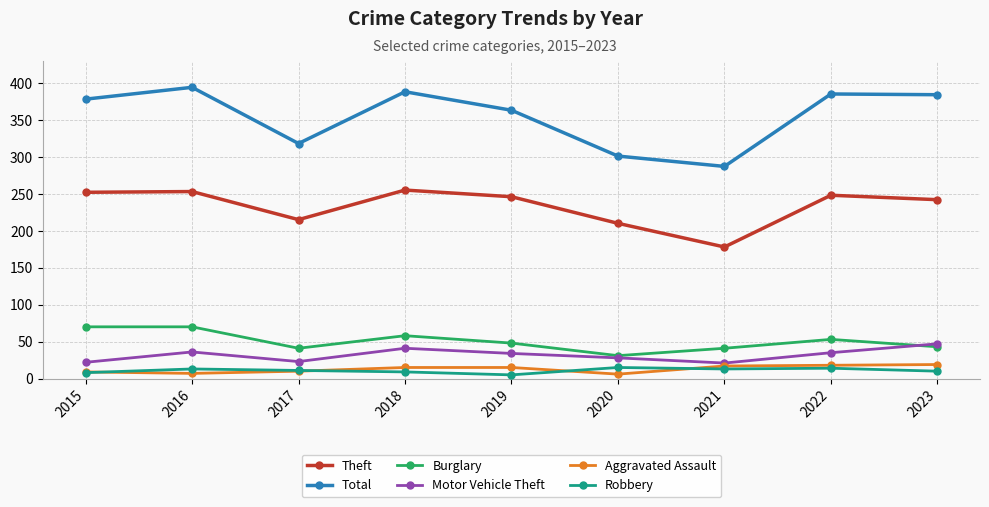

True or false: Theft and Total intersect in this chart.

False